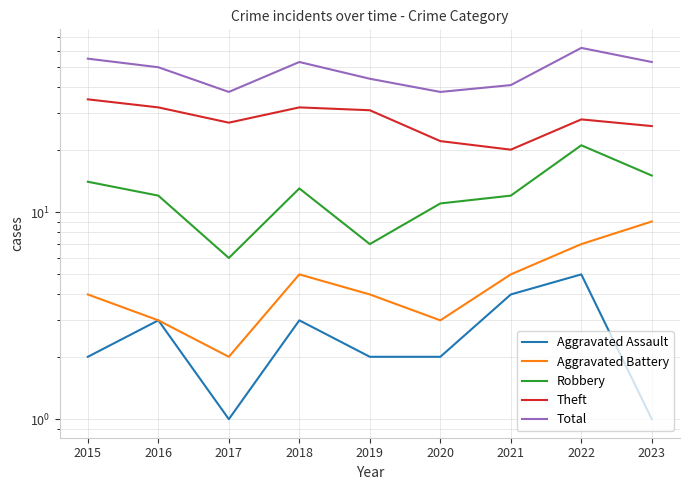

What is the difference between the Aggravated Battery values at 2021 and 2019?

1